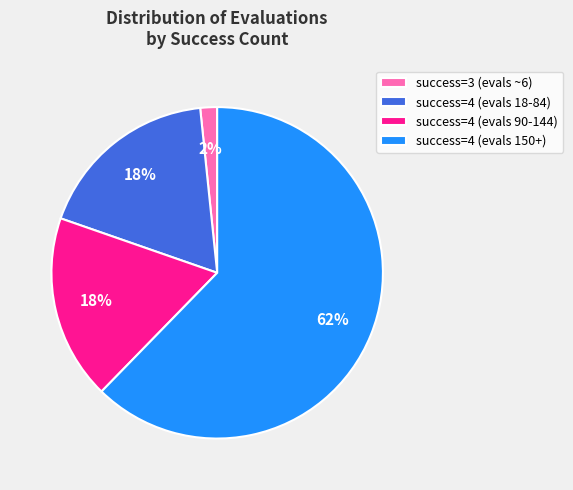

Approximately how many times larger is the value at success=4 (evals 18-84) compared to success=4 (evals 90-144)?

1.0